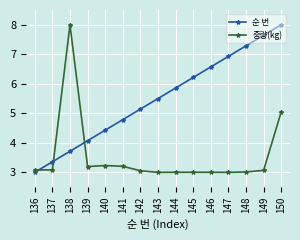

At how many categories does at least one series exceed 5?

10